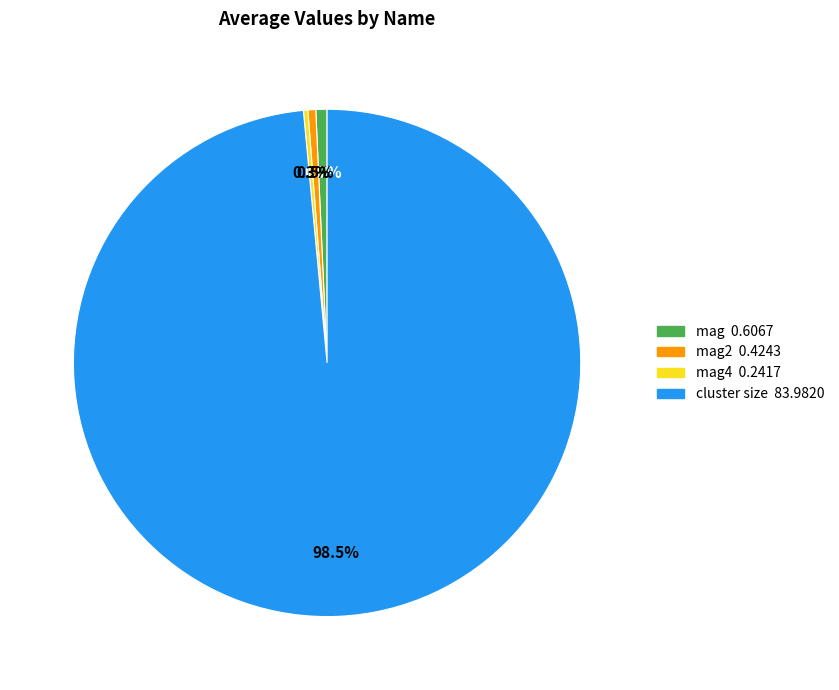

Count the number of slices in the pie.

4